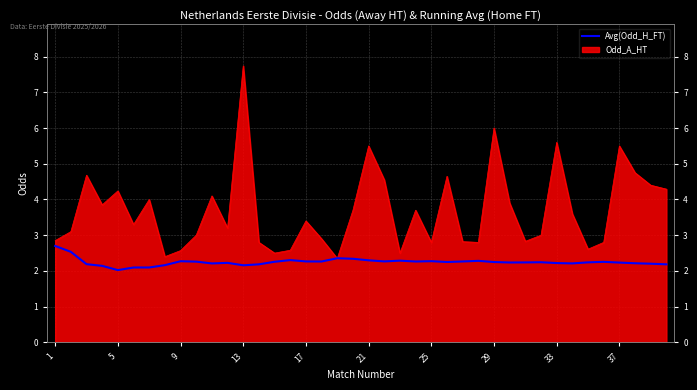

Does the chart have visible grid lines?

Yes